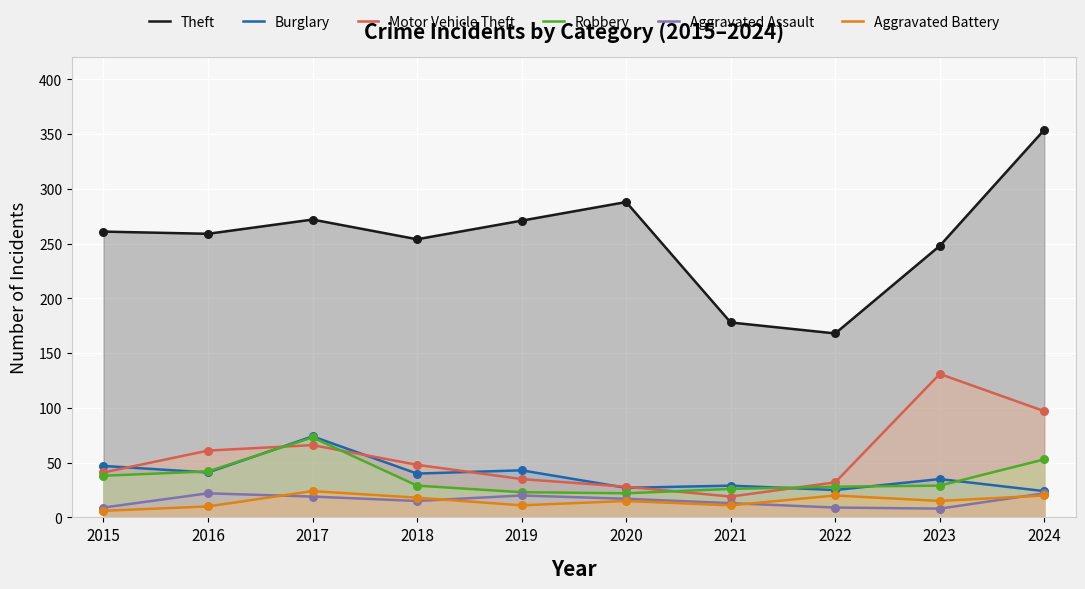

Which series contains the highest Y value?

Theft